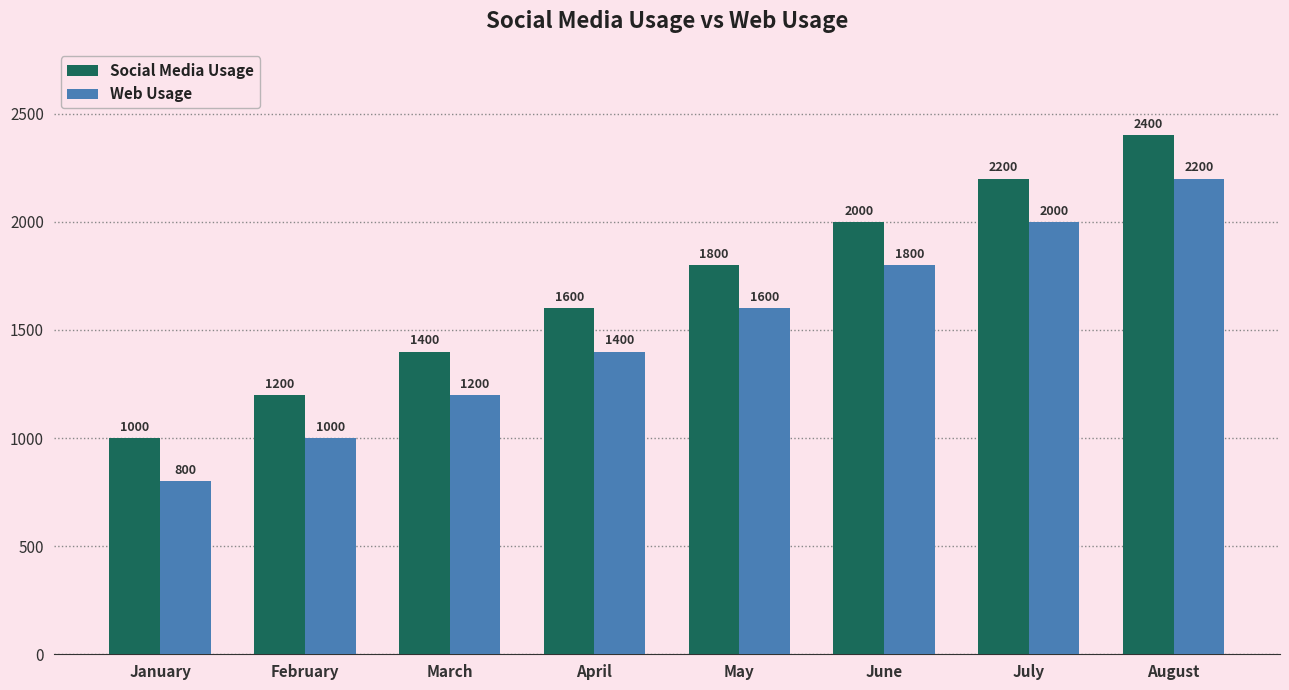

Does the chart contain any negative values?

No